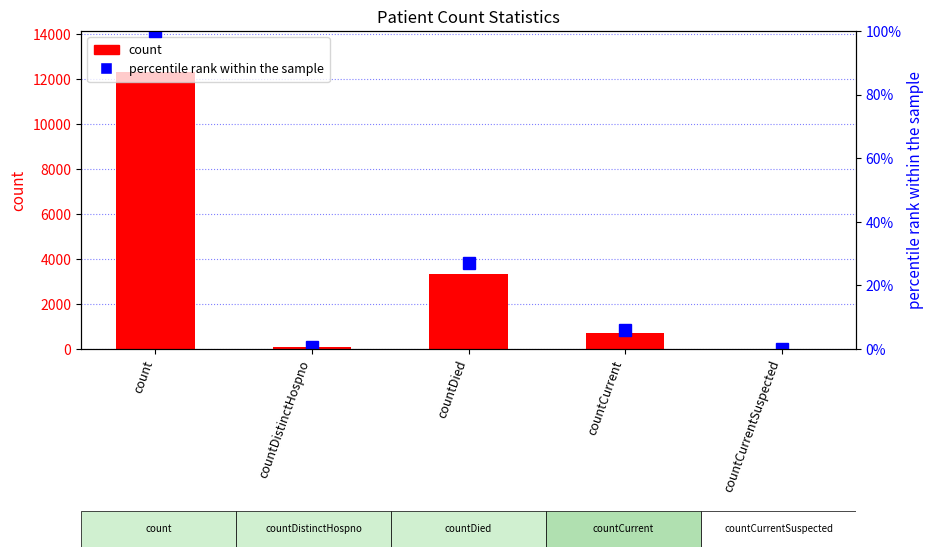

List the series in order of their overall mean, highest first.

count, percentile rank within the sample